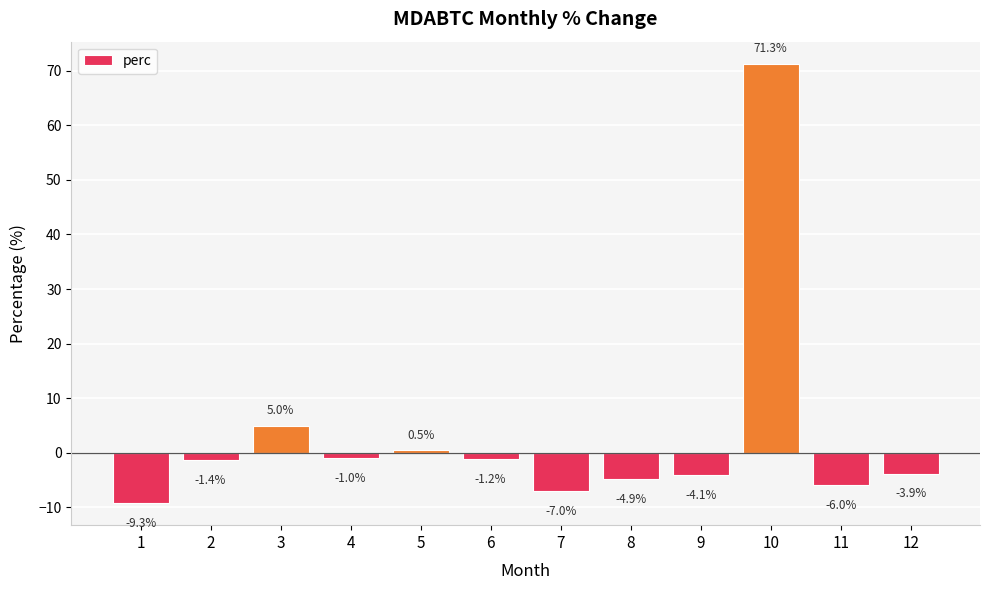

The value at 3 is 1.9. True or false?

False